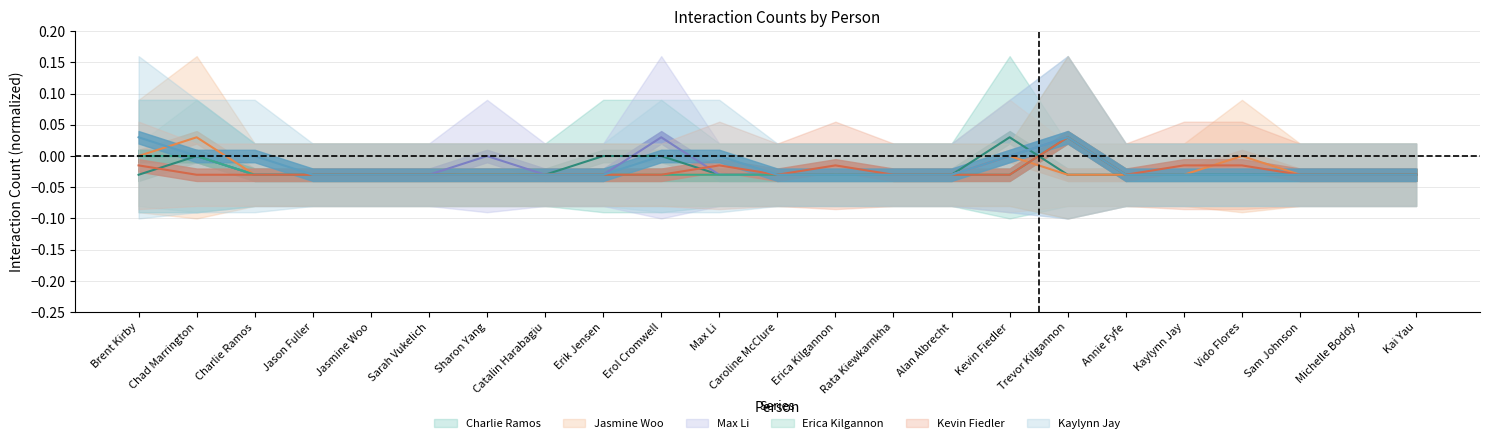

How many interior local peaks does the Kevin Fiedler series have?

3